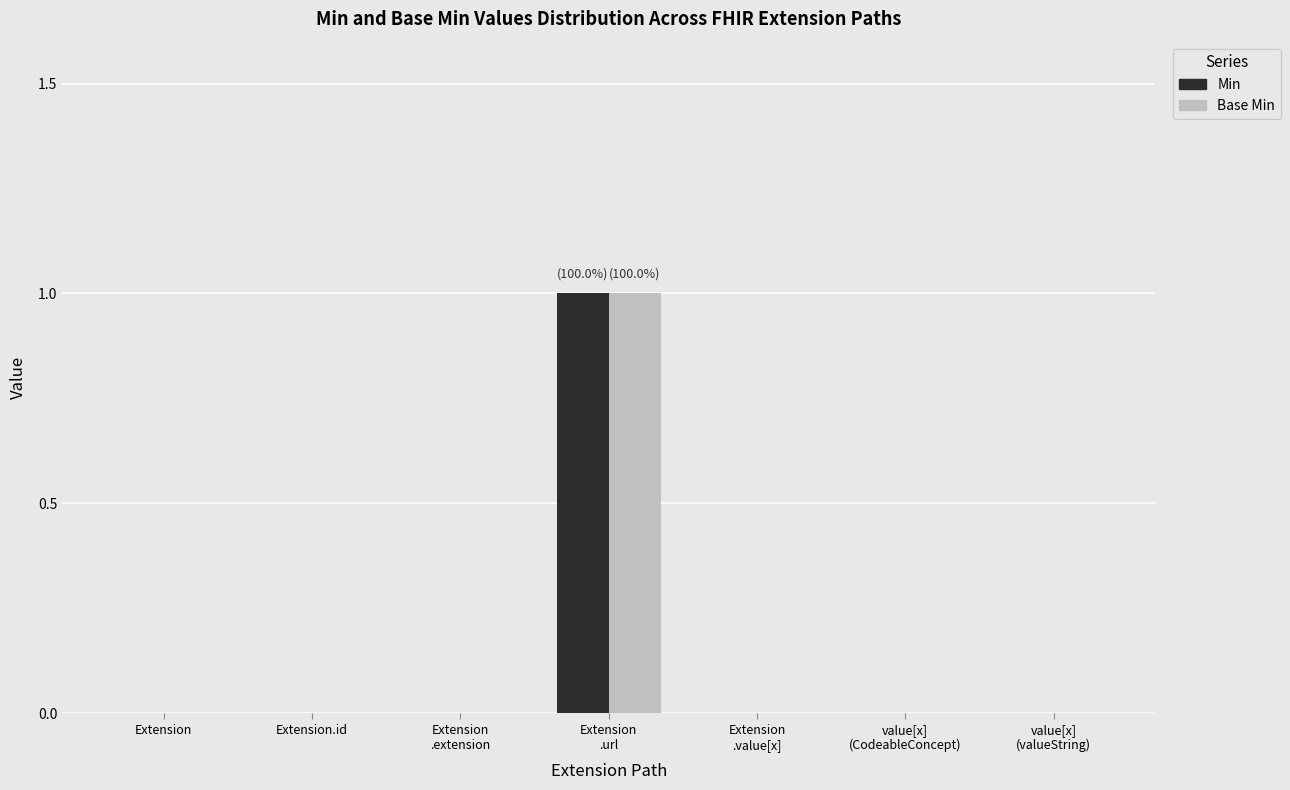

Reading right to left, what are all the values shown in this chart?

Min: value[x]
(valueString)=0	value[x]
(CodeableConcept)=0	Extension
.value[x]=0	Extension
.url=1	Extension
.extension=0	Extension.id=0	Extension=0
Base Min: value[x]
(valueString)=0	value[x]
(CodeableConcept)=0	Extension
.value[x]=0	Extension
.url=1	Extension
.extension=0	Extension.id=0	Extension=0